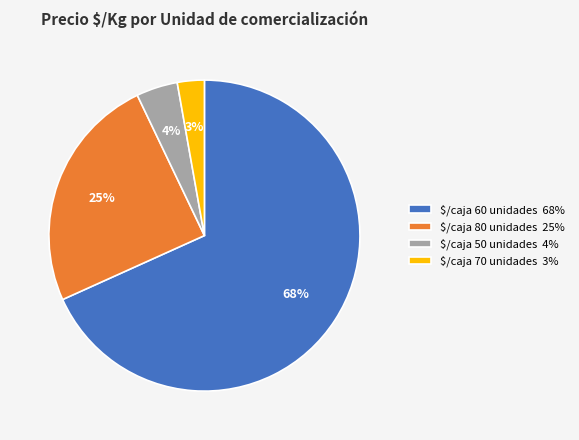

What is the smallest slice in the pie chart?

$/caja 70 unidades 3%